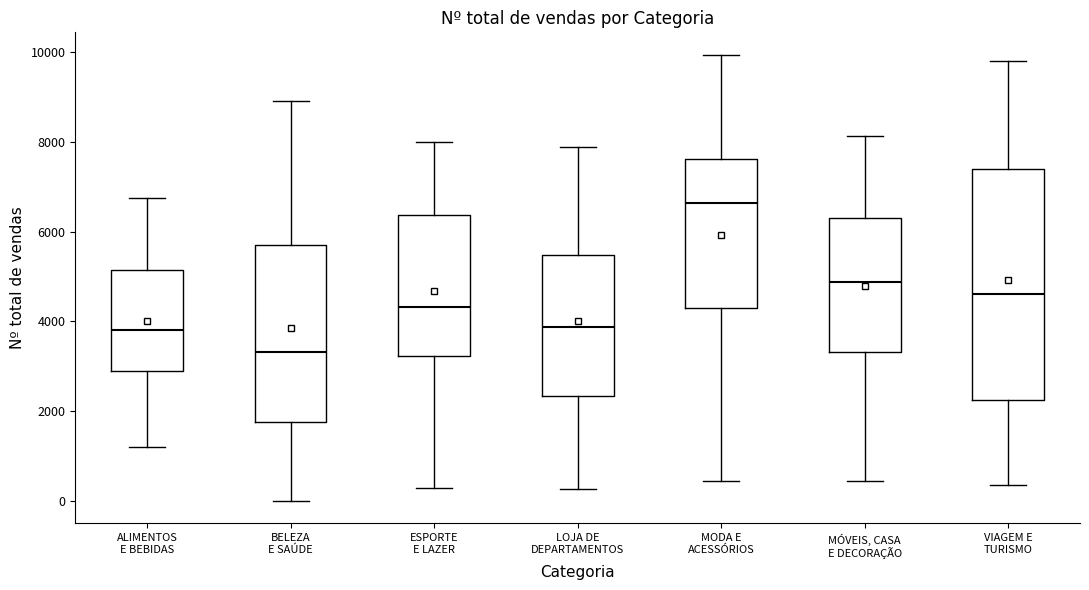

Which box has the highest median line?

MODA E ACESSÓRIOS